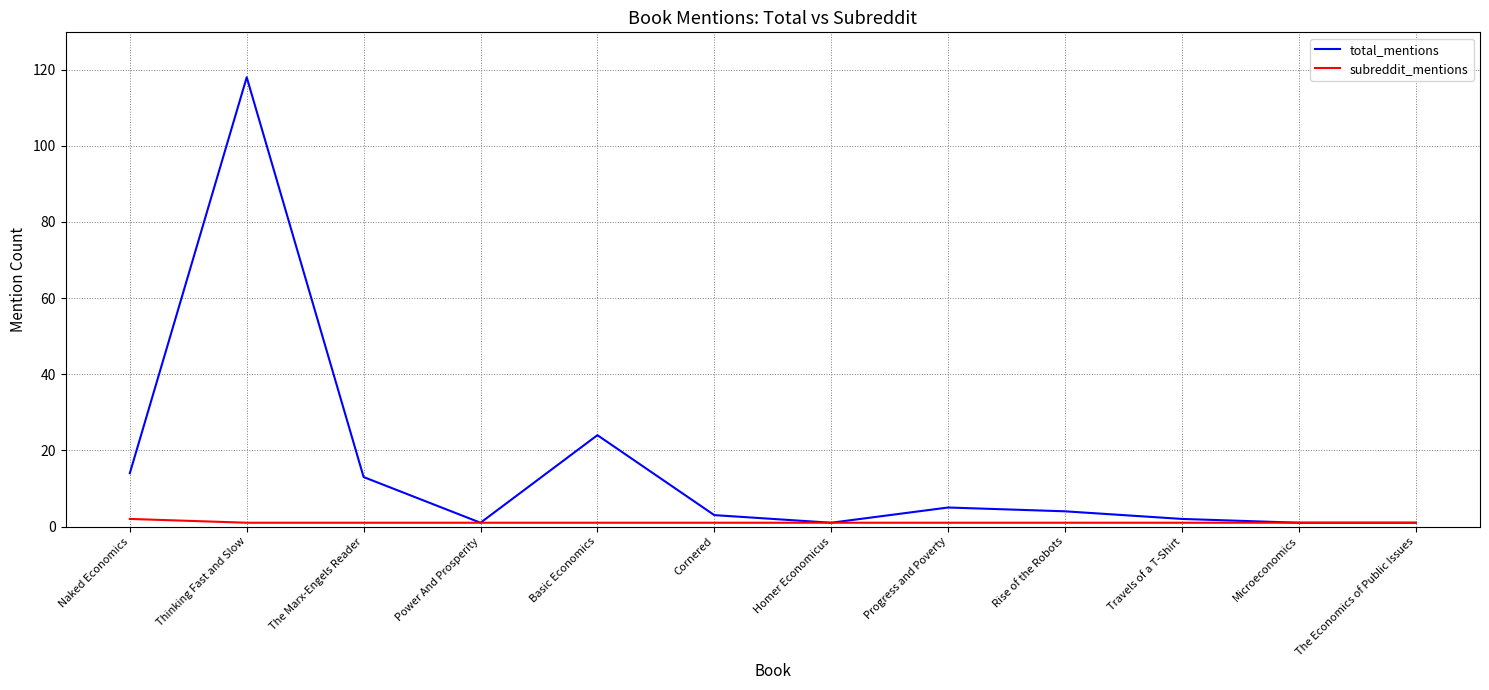

True or false: total_mentions has a value of 66 at Thinking Fast and Slow.

False